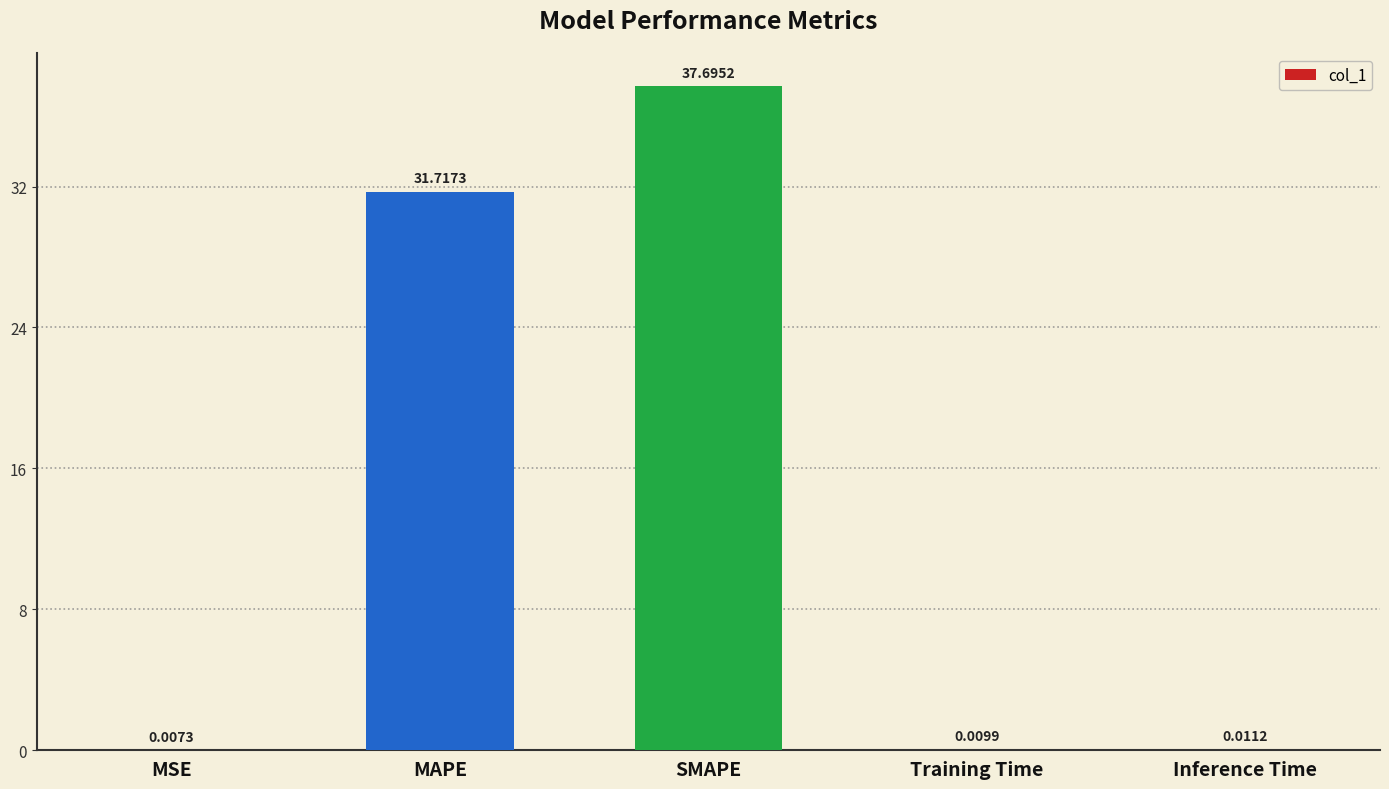

Which category has the highest value across all series?

SMAPE